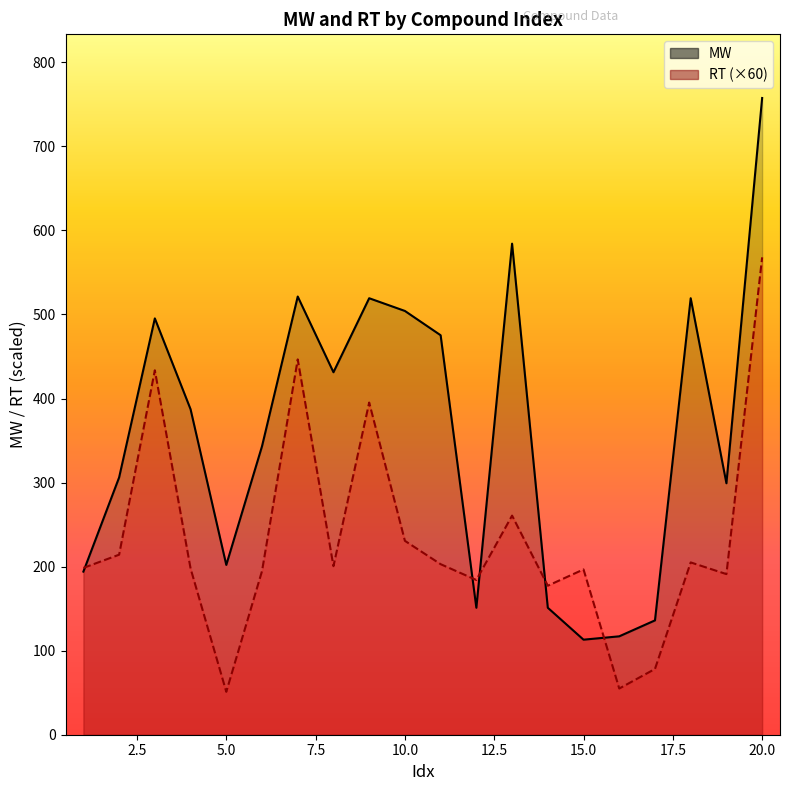

Rank the series by their average value, from highest to lowest.

MW, RT